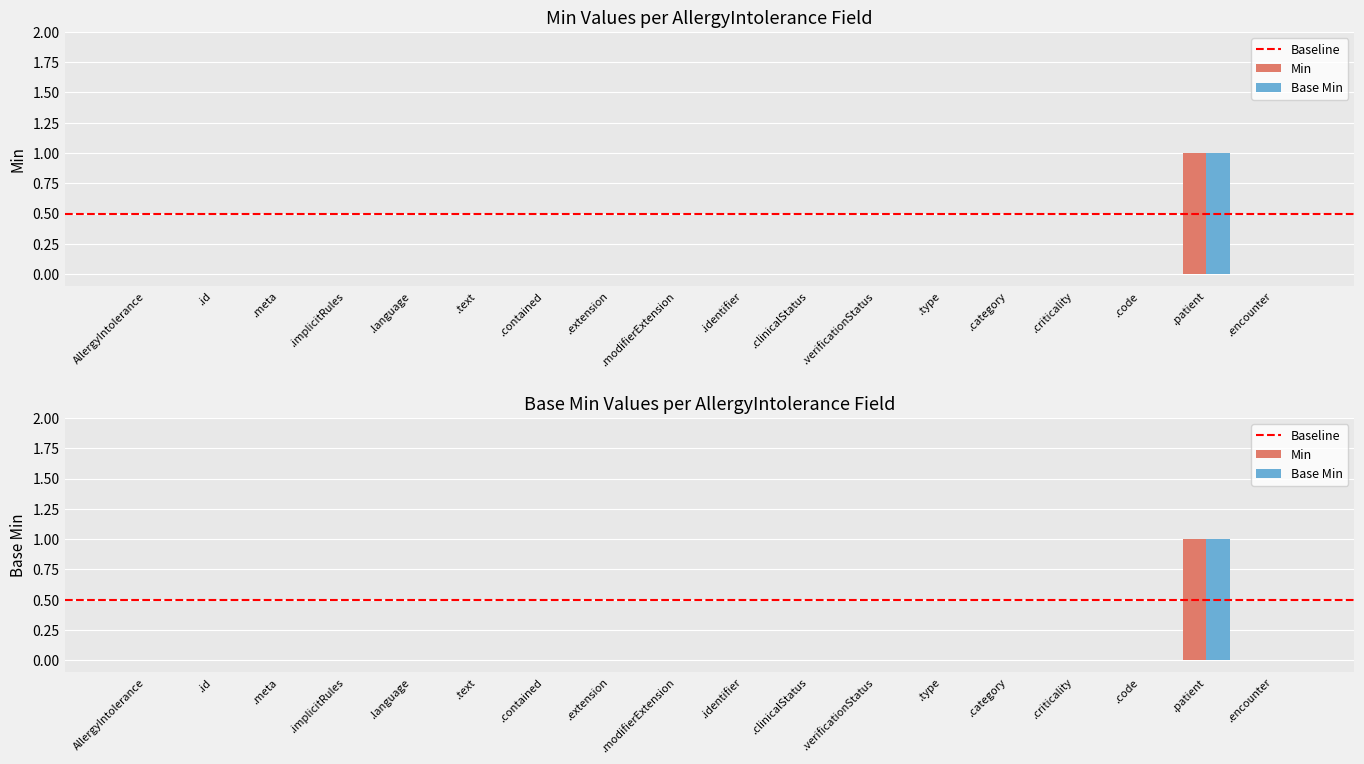

Which category has the highest value across all series?

.patient